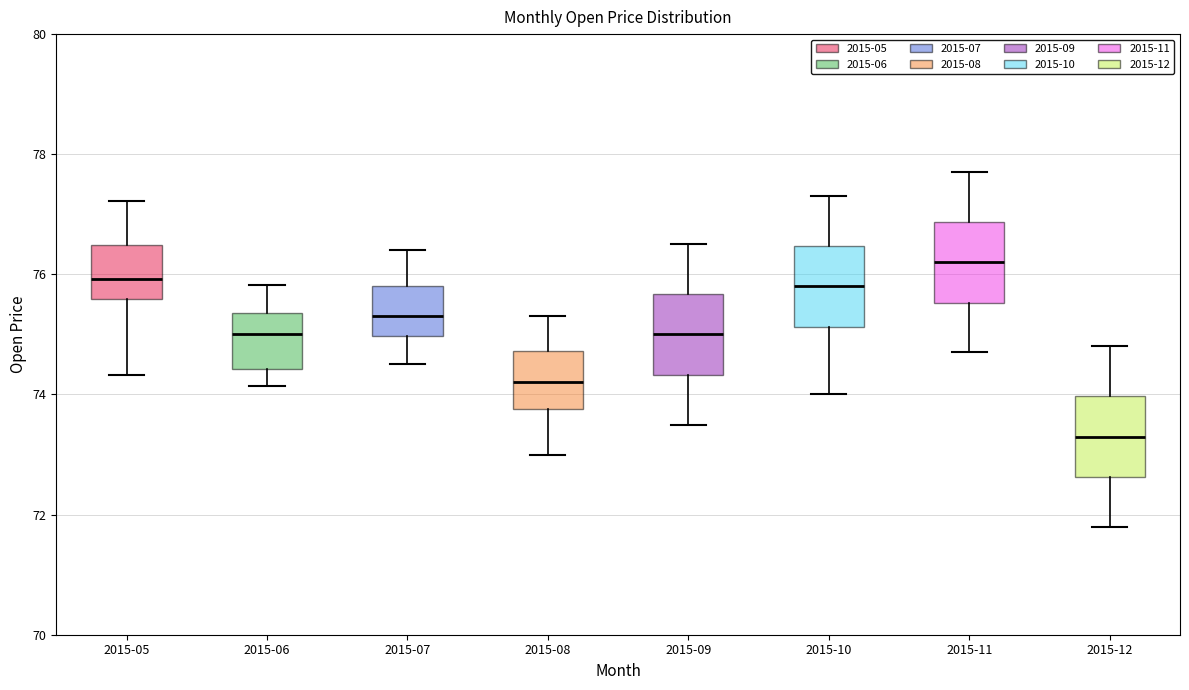

Reading left to right, read every box against the y-axis: the position of its median line, the range the box covers, and the ends of its whiskers. The values are not printed on the chart, so give them approximately, as read against the axis.

2015-05: median 76.0, box 75.6 to 76.4, whiskers 74.4 to 77.2
2015-06: median 75.0, box 74.4 to 75.4, whiskers 74.2 to 75.8
2015-07: median 75.4, box 75.0 to 75.8, whiskers 74.6 to 76.4
2015-08: median 74.2, box 73.8 to 74.8, whiskers 73.0 to 75.4
2015-09: median 75.0, box 74.4 to 75.6, whiskers 73.6 to 76.6
2015-10: median 75.8, box 75.2 to 76.4, whiskers 74.0 to 77.4
2015-11: median 76.2, box 75.6 to 76.8, whiskers 74.8 to 77.8
2015-12: median 73.4, box 72.6 to 74.0, whiskers 71.8 to 74.8